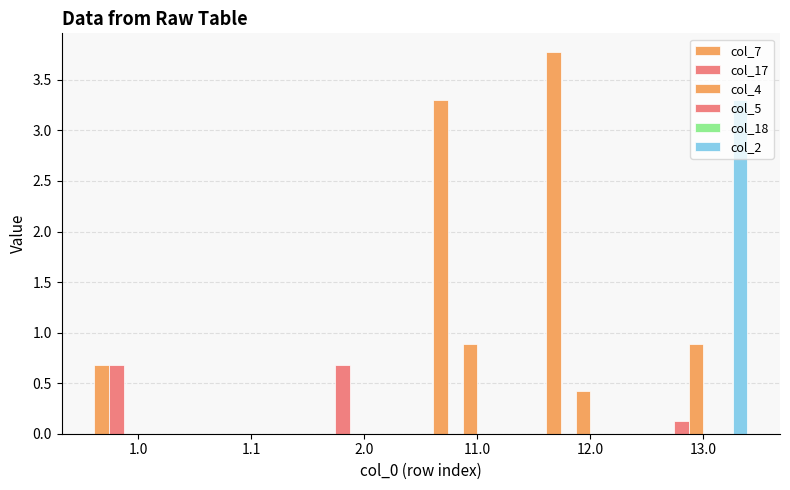

Is the value of col_4 at 2.0 greater than the value of col_7 at 12.0?

No